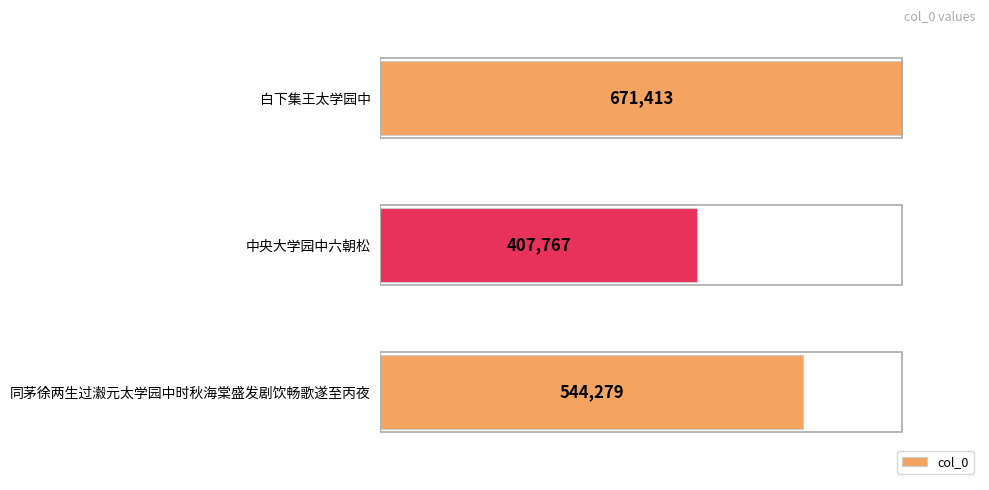

What is the ratio of the value at 中央大学园中六朝松 to the value at 同茅徐两生过瀫元太学园中时秋海棠盛发剧饮畅歌遂至丙夜?

0.7